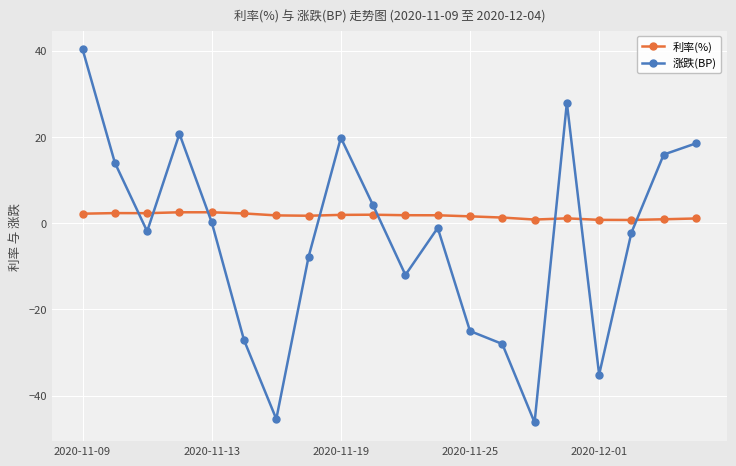

Which series has the largest range (max minus min)?

涨跌(BP)